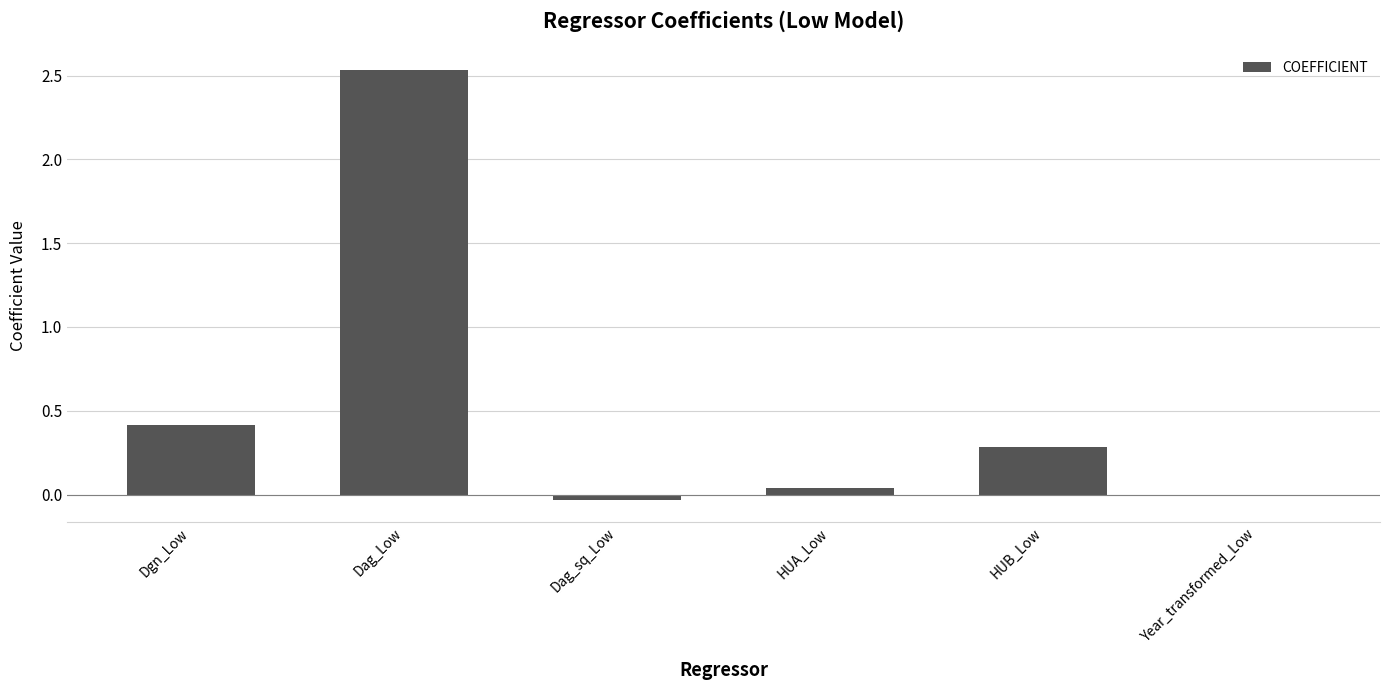

The value at Dgn_Low is 0.4. True or false?

True